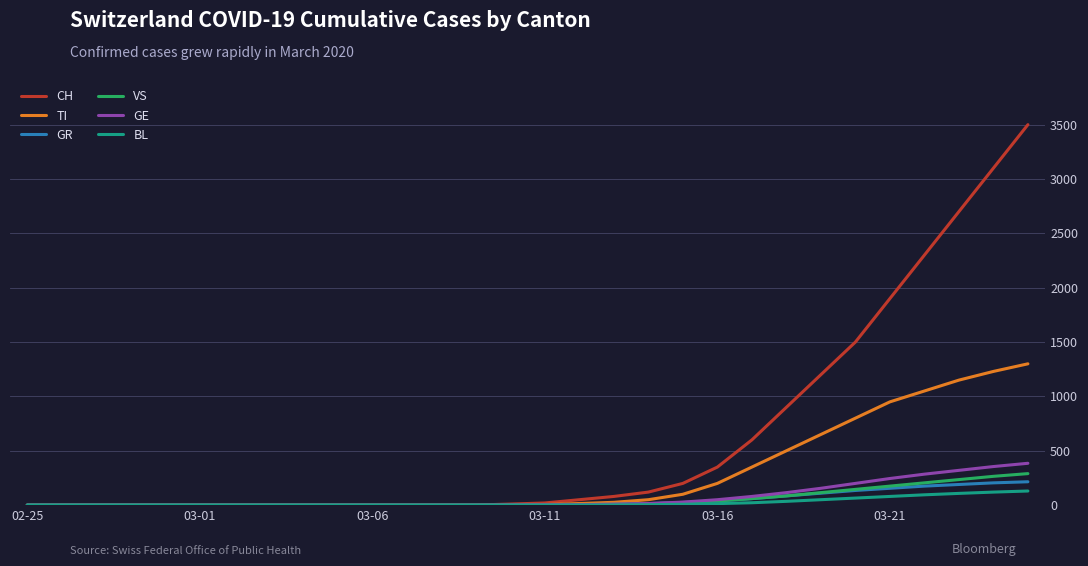

What is the highest value of the TI series?

1300